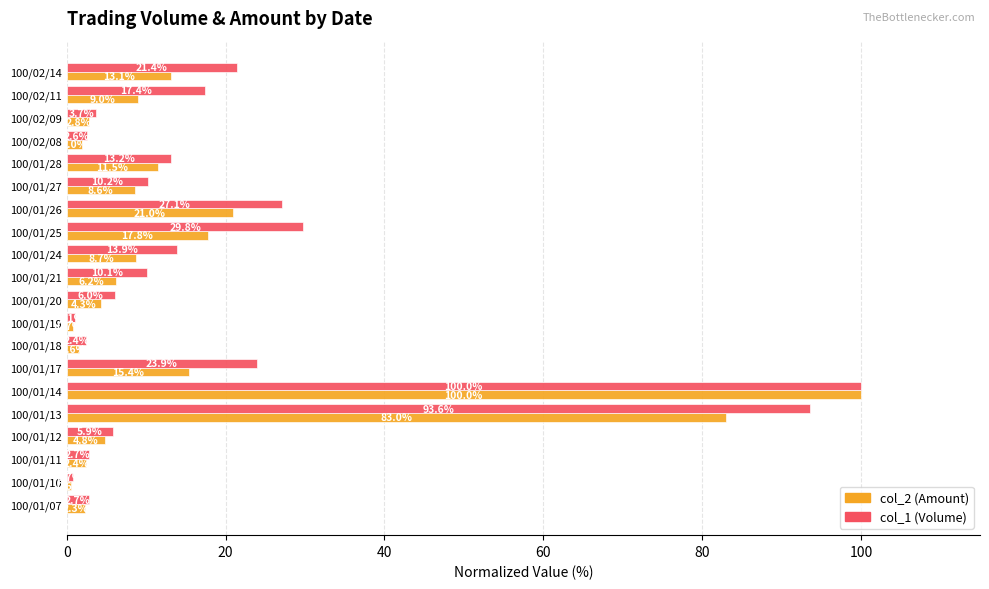

Is the value of col_2 (Amount) at 100/01/21 greater than the value of col_1 (Volume) at 100/01/25?

No